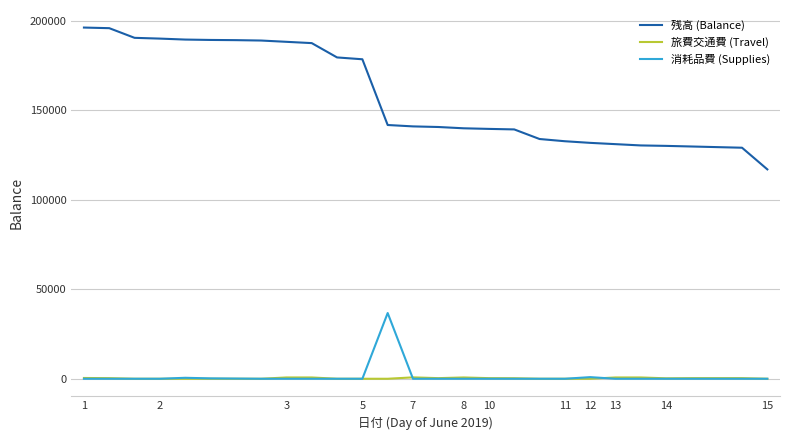

Does the chart have visible grid lines?

Yes